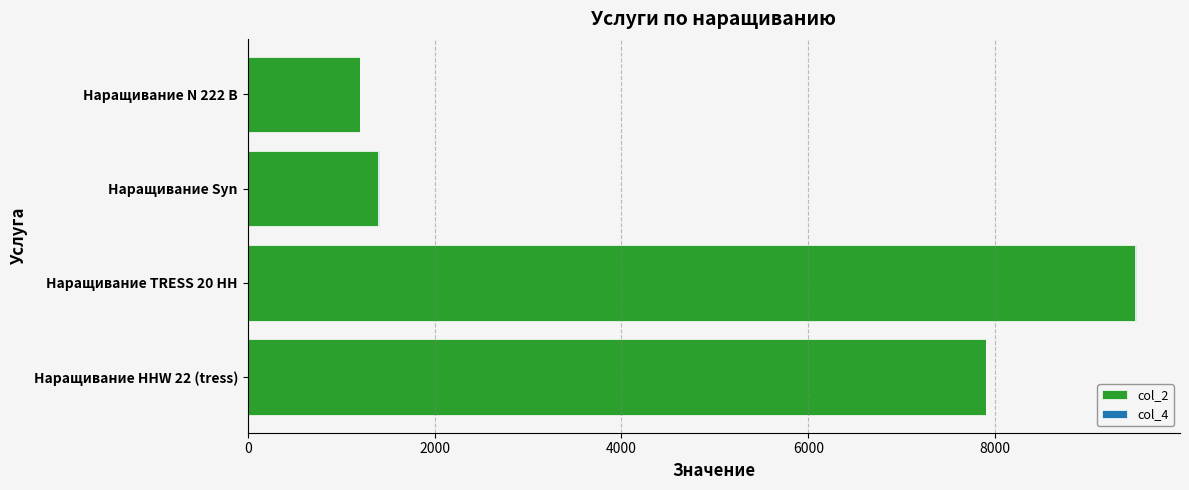

At which label does col_2 reach its peak?

Наращивание TRESS 20 HH